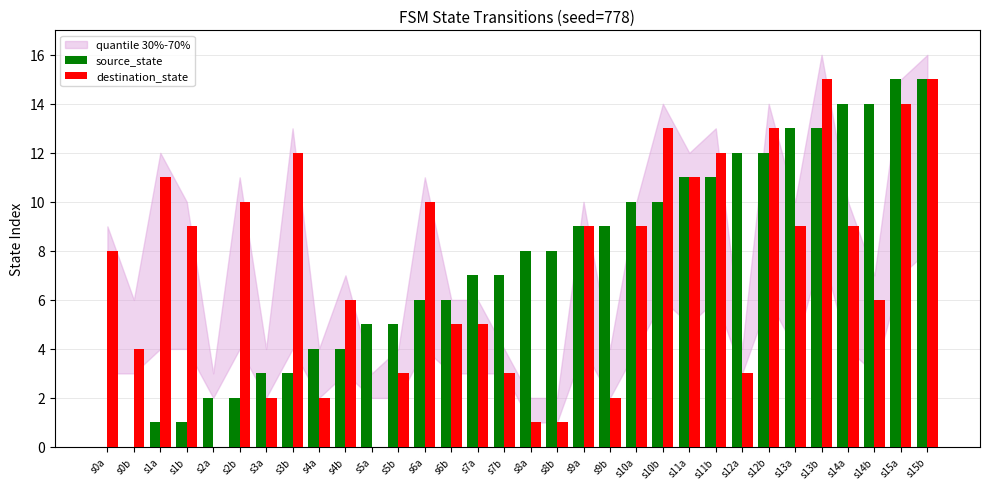

Is the value of destination_state at s15b greater than the value of source_state at s11a?

Yes